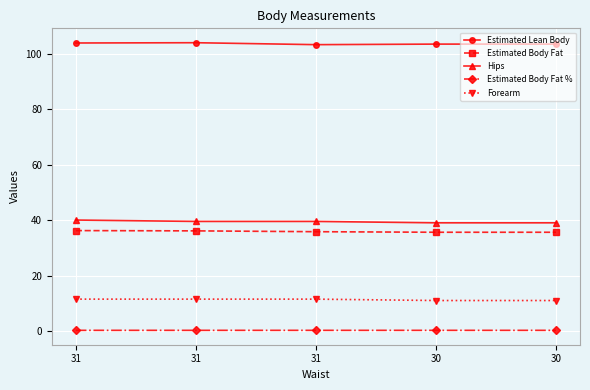

Which has a higher value, 30 or 31?

31